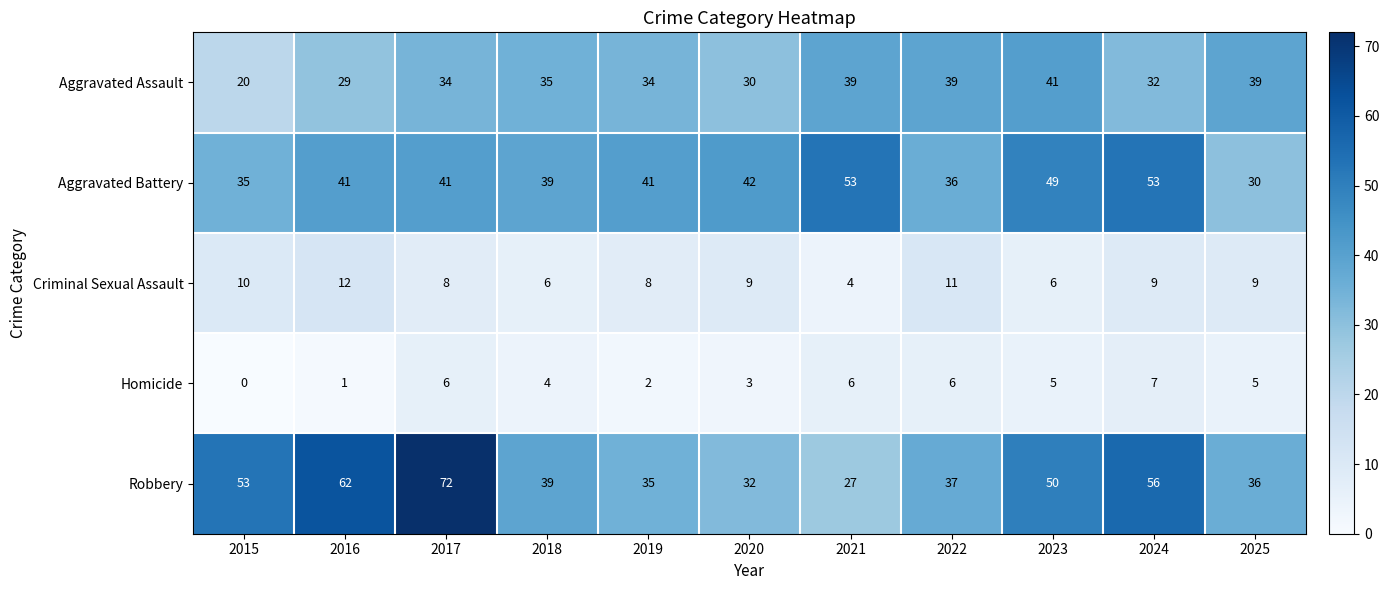

What is the average value of the Robbery series?

45